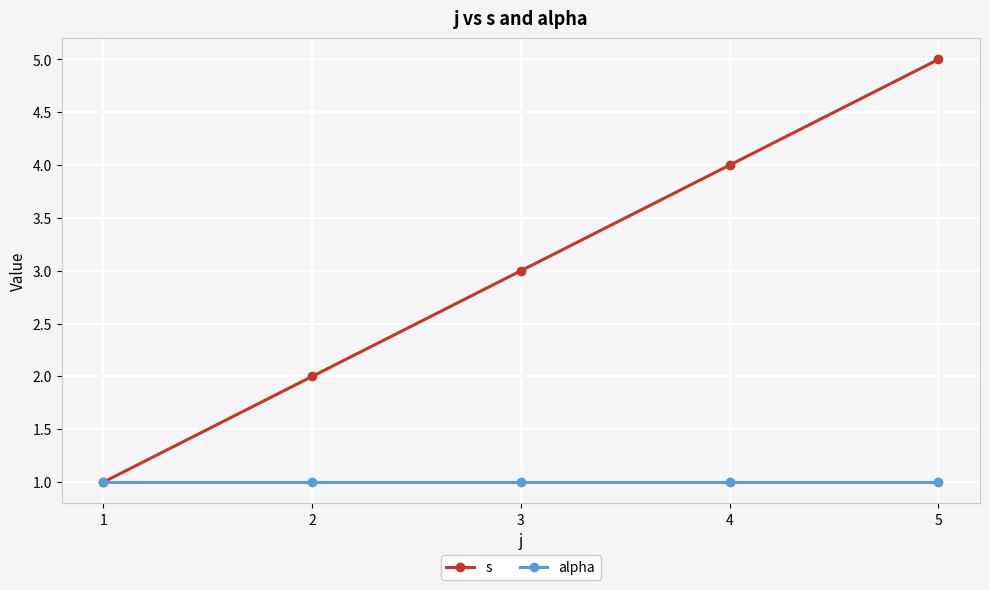

Rank the series by their maximum value, from highest to lowest.

s, alpha